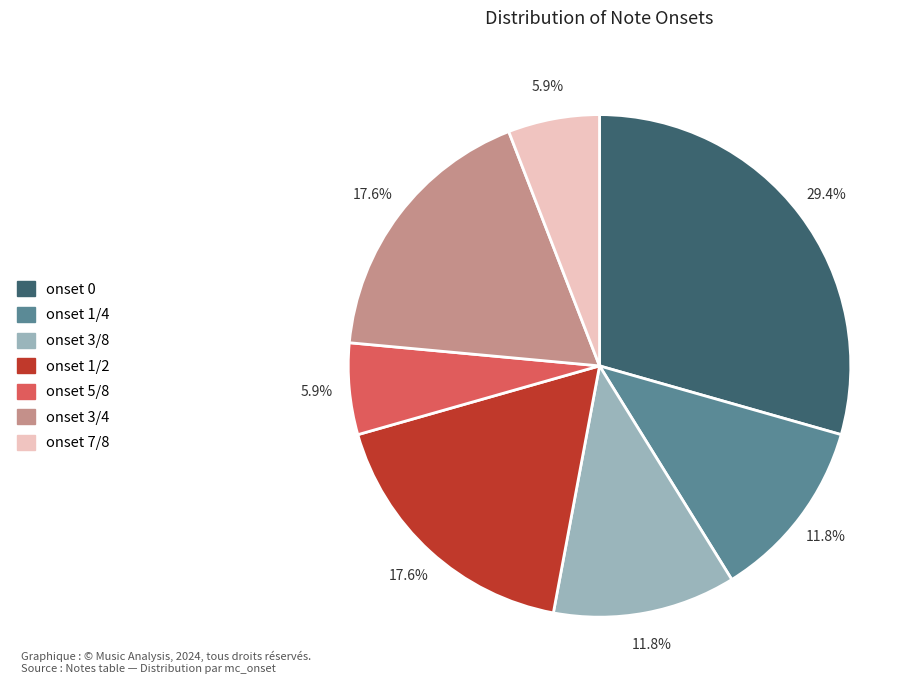

Which slice is the largest?

onset 0